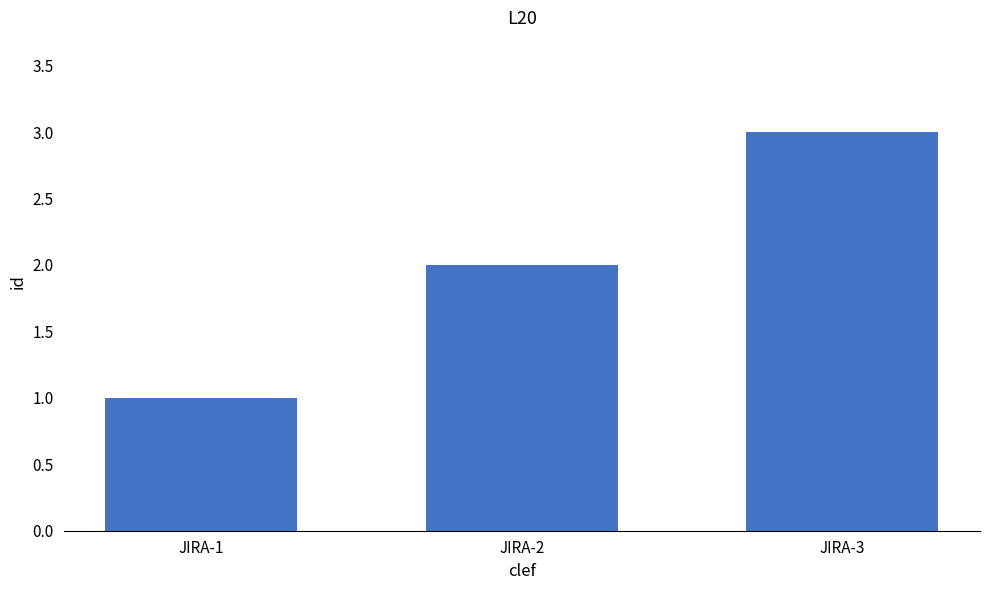

What is the minimum value shown in the chart?

1